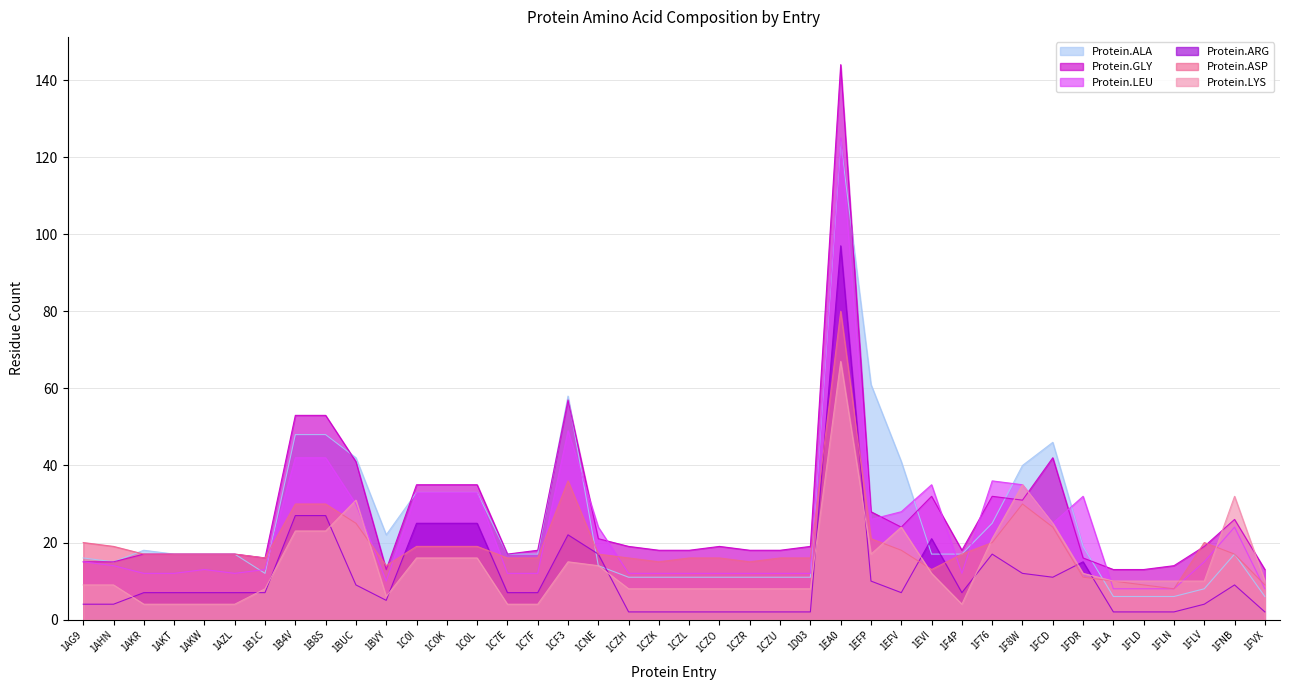

The value of Protein.GLY at 1FLA is 13. True or false?

True